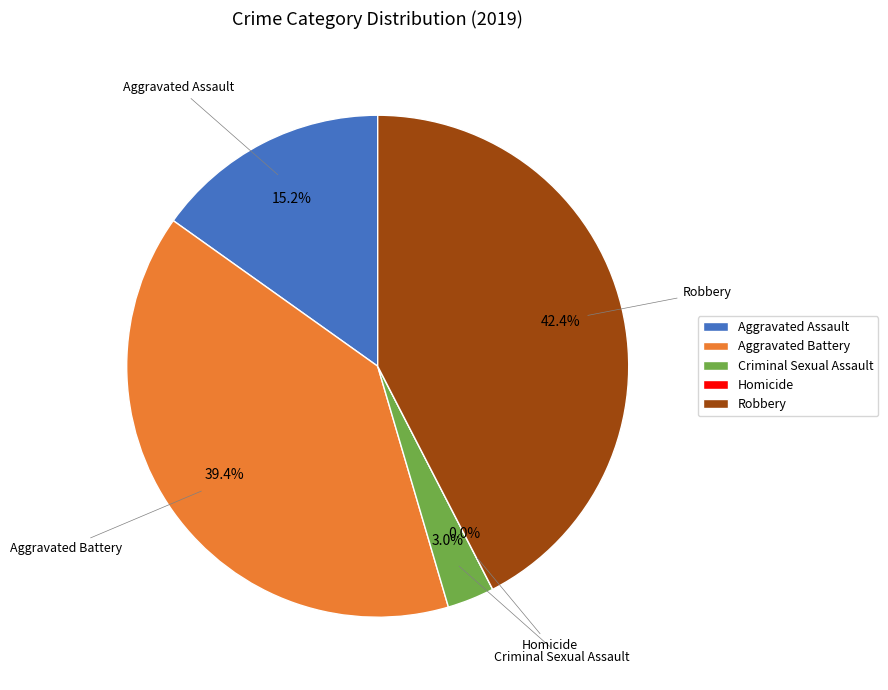

To the nearest percent, what portion does Robbery represent?

42%